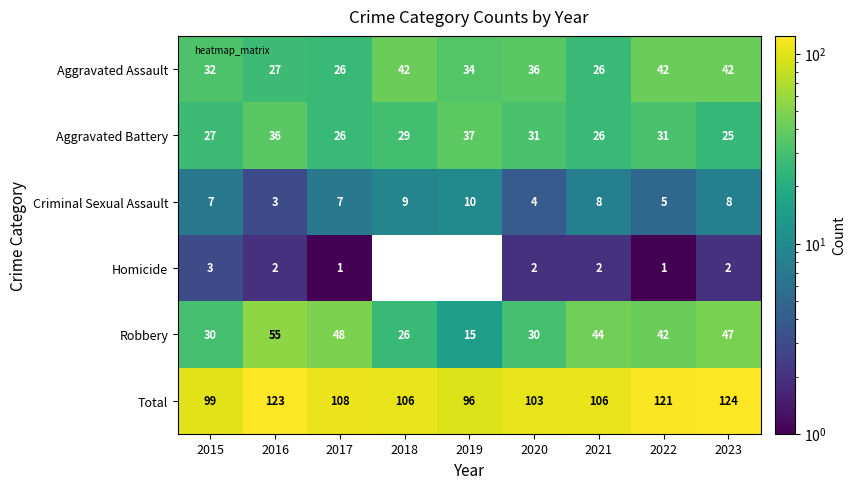

Rank the series at 2018 from highest to lowest value.

Total, Aggravated Assault, Aggravated Battery, Robbery, Criminal Sexual Assault, Homicide